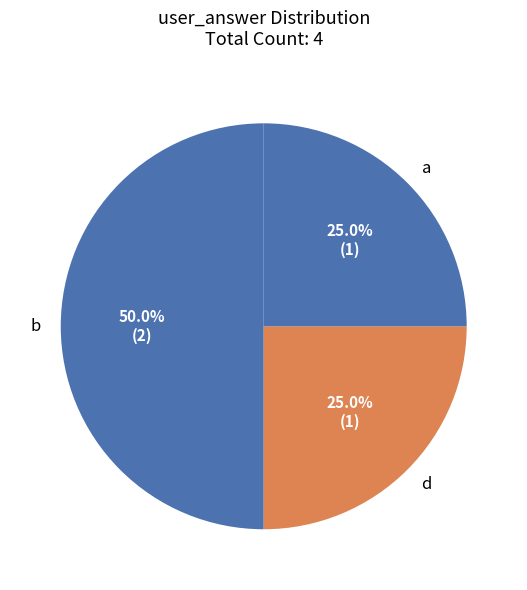

True or false: a accounts for 35% of the total.

False